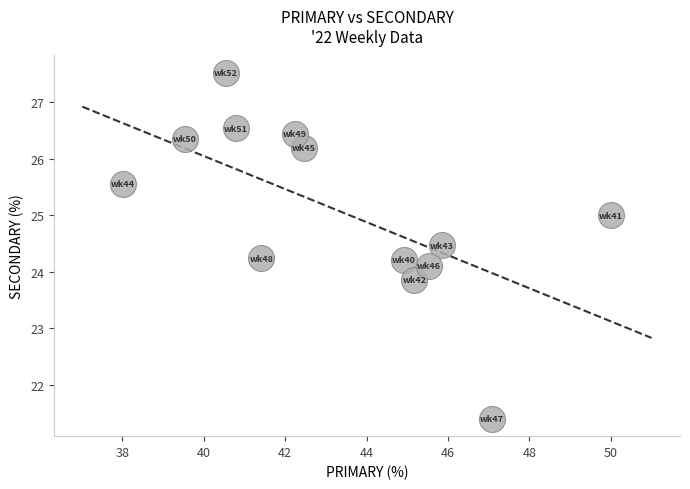

What is the range of X values (max minus min)?

12.0